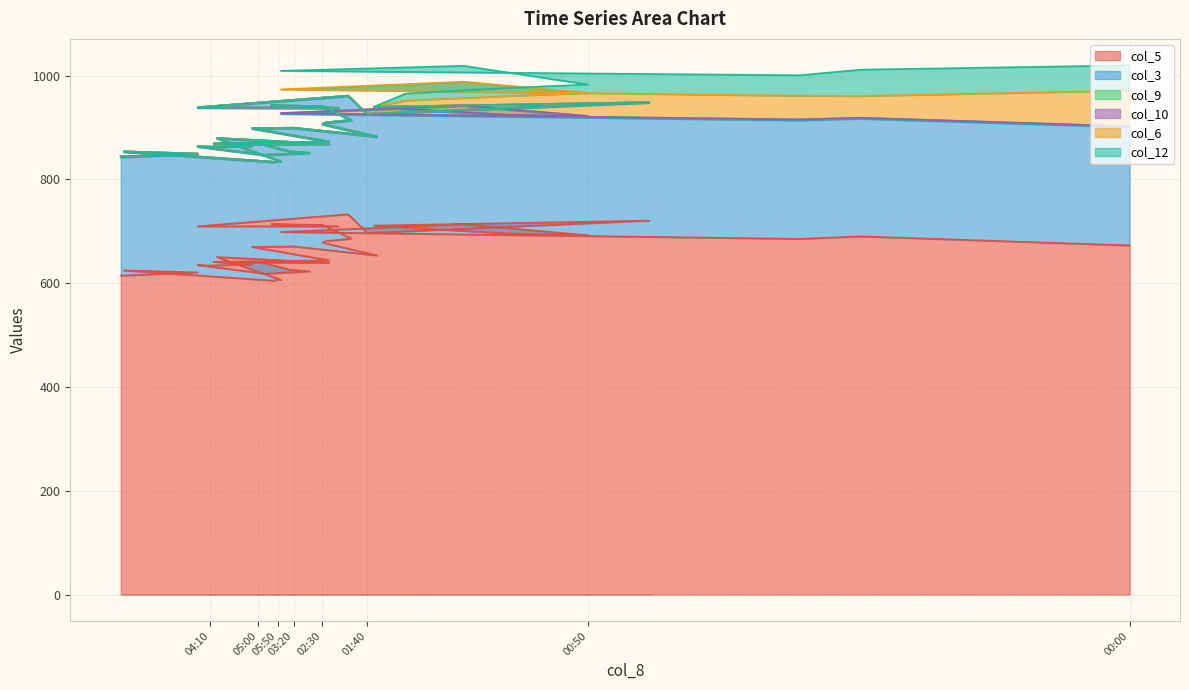

Reading right to left, transcribe all the data shown in this chart.

col_5: 06:30=614.7	06:20=620.9	06:10=624.7	06:00=604.9	05:50=607.2	05:40=606.4	05:30=650.5	05:20=639.7	05:10=639.6	05:00=641.8	04:50=625.8	04:40=622.9	04:30=618.4	04:20=635.1	04:10=634.2	04:00=636.2	03:50=641.0	03:40=644.2	03:30=670.0	03:20=670.9	03:10=653.6	03:00=678.2	02:50=681.2	02:40=685.9	02:30=712.4	02:20=713.9	02:10=709.6	02:00=709.7	01:50=732.9	01:40=696.8	01:30=720.7	01:20=711.1	01:10=707.2	01:00=695.9	00:50=692.4	00:40=713.7	00:30=698.8	00:20=685.5	00:10=690.3	00:00=672.9
col_3: 06:30=227.8	06:20=227.2	06:10=227.8	06:00=227.7	05:50=227.8	05:40=227.5	05:30=228.0	05:20=227.7	05:10=227.2	05:00=227.3	04:50=226.9	04:40=227.3	04:30=227.7	04:20=227.6	04:10=227.7	04:00=227.5	03:50=227.2	03:40=227.7	03:30=227.5	03:20=227.4	03:10=227.9	03:00=227.3	02:50=227.2	02:40=227.4	02:30=227.2	02:20=227.5	02:10=226.8	02:00=227.9	01:50=227.0	01:40=228.1	01:30=226.7	01:20=227.3	01:10=227.2	01:00=227.1	00:50=228.1	00:40=227.5	00:30=227.4	00:20=228.3	00:10=226.7	00:00=227.7
col_9: 06:30=1.8	06:20=1.7	06:10=1.6	06:00=1.4	05:50=1.3	05:40=1.3	05:30=1.3	05:20=1.3	05:10=1.3	05:00=1.3	04:50=1.3	04:40=1.3	04:30=1.3	04:20=1.2	04:10=1.3	04:00=1.3	03:50=1.3	03:40=1.3	03:30=1.4	03:20=1.4	03:10=1.4	03:00=1.5	02:50=1.5	02:40=1.6	02:30=1.6	02:20=1.6	02:10=1.6	02:00=1.6	01:50=1.6	01:40=1.6	01:30=1.5	01:20=1.5	01:10=1.7	01:00=1.6	00:50=1.7	00:40=1.7	00:30=1.7	00:20=1.9	00:10=1.9	00:00=1.9
col_10: 06:30=0.1	06:20=0.1	06:10=0.0	06:00=0.0	05:50=0.0	05:40=0.0	05:30=0.0	05:20=0.0	05:10=0.0	05:00=0.0	04:50=0.0	04:40=0.0	04:30=0.0	04:20=0.0	04:10=0.0	04:00=0.0	03:50=0.0	03:40=0.0	03:30=0.0	03:20=0.0	03:10=0.0	03:00=0.0	02:50=0.0	02:40=0.0	02:30=0.0	02:20=0.0	02:10=0.0	02:00=0.0	01:50=0.0	01:40=0.0	01:30=0.0	01:20=0.0	01:10=0.0	01:00=0.0	00:50=0.0	00:40=0.0	00:30=0.0	00:20=0.0	00:10=0.0	00:00=0.0
col_6: 06:30=0.0	06:20=0.0	06:10=0.0	06:00=0.0	05:50=0.0	05:40=0.0	05:30=0.0	05:20=0.0	05:10=0.0	05:00=0.0	04:50=0.0	04:40=0.0	04:30=0.0	04:20=0.0	04:10=0.0	04:00=0.0	03:50=0.0	03:40=0.0	03:30=0.0	03:20=0.0	03:10=0.0	03:00=0.0	02:50=0.0	02:40=0.0	02:30=0.0	02:20=0.0	02:10=0.0	02:00=0.0	01:50=0.0	01:40=0.0	01:30=0.0	01:20=0.0	01:10=15.9	01:00=36.3	00:50=44.5	00:40=45.5	00:30=45.7	00:20=45.6	00:10=41.9	00:00=68.9
col_12: 06:30=0.0	06:20=0.0	06:10=0.0	06:00=0.0	05:50=0.0	05:40=0.0	05:30=0.0	05:20=0.0	05:10=0.0	05:00=0.0	04:50=0.0	04:40=0.0	04:30=0.0	04:20=0.0	04:10=0.0	04:00=0.0	03:50=0.0	03:40=0.0	03:30=0.0	03:20=0.0	03:10=0.0	03:00=0.0	02:50=0.0	02:40=0.0	02:30=0.0	02:20=0.0	02:10=0.0	02:00=0.0	01:50=0.0	01:40=0.0	01:30=0.0	01:20=0.0	01:10=13.5	01:00=15.6	00:50=16.2	00:40=30.6	00:30=35.7	00:20=39.5	00:10=50.8	00:00=48.5